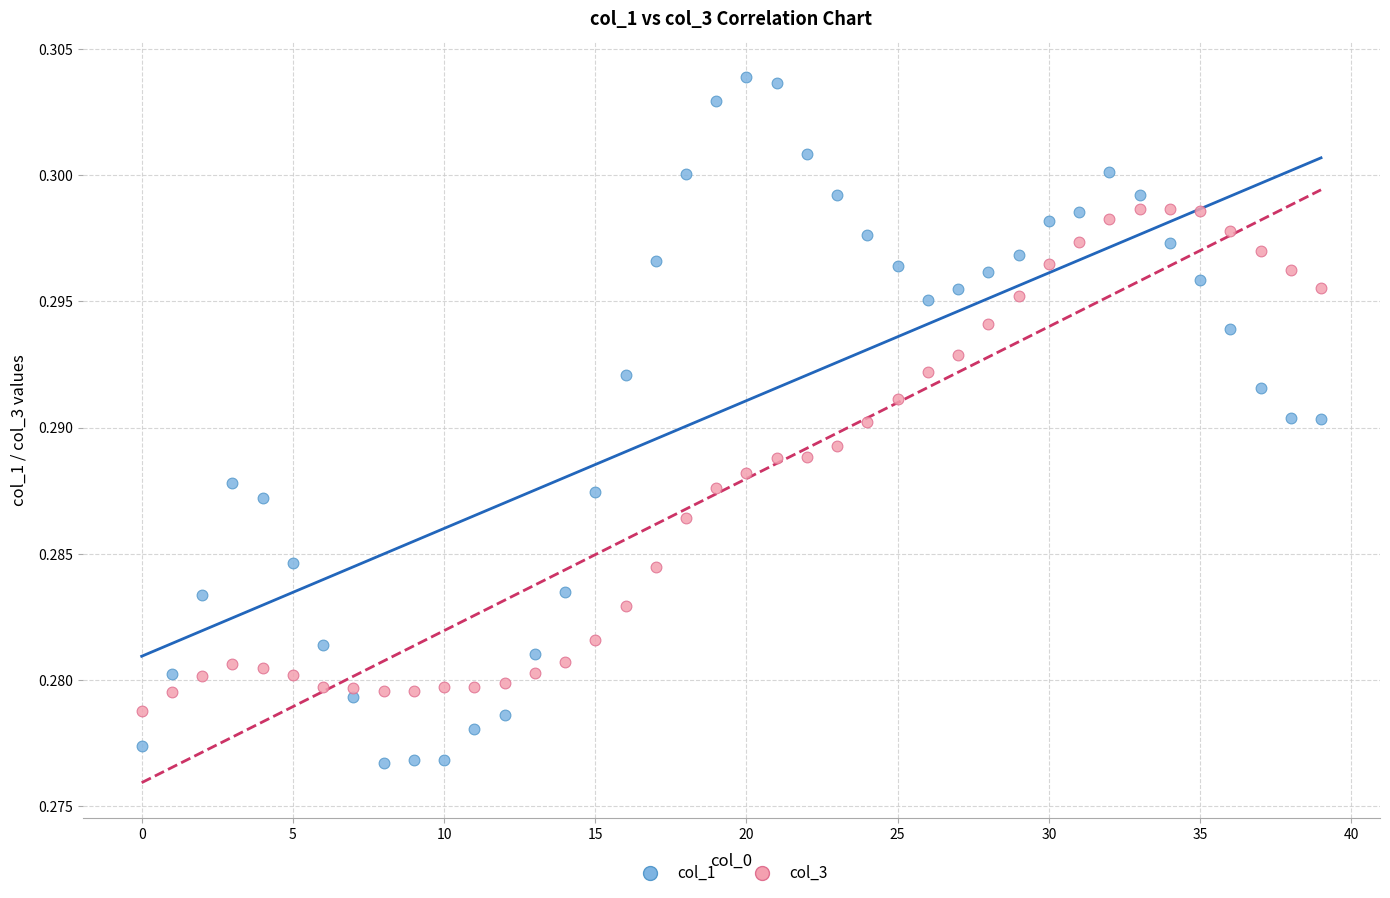

Which series reaches the maximum Y coordinate?

col_1